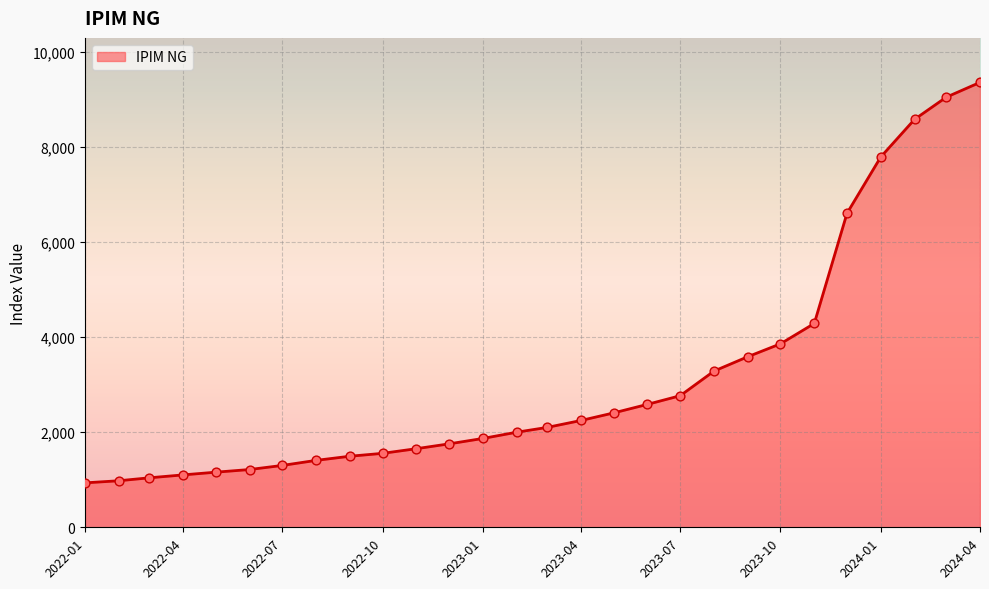

What is the difference between the maximum and minimum values?

8422.6